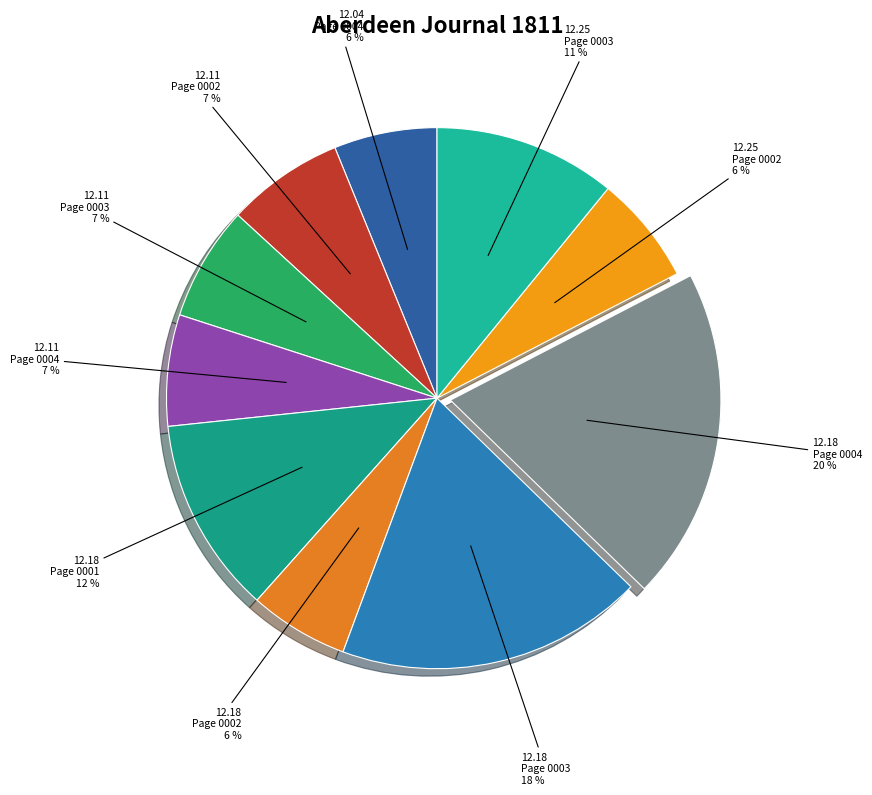

How many segments does this pie chart have?

10